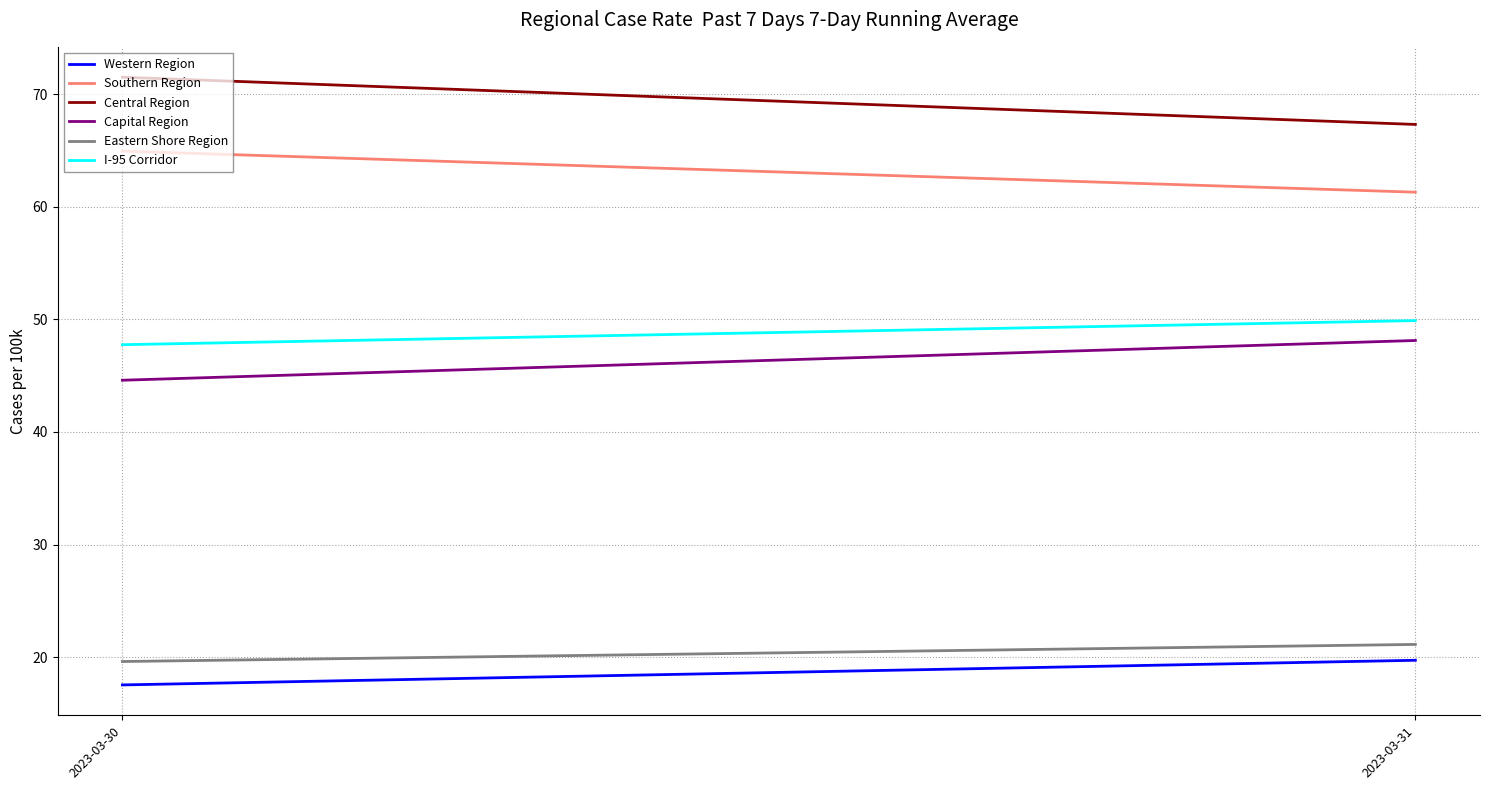

The Eastern Shore Region series shows 30.5 at 2023-03-31. True or false?

False